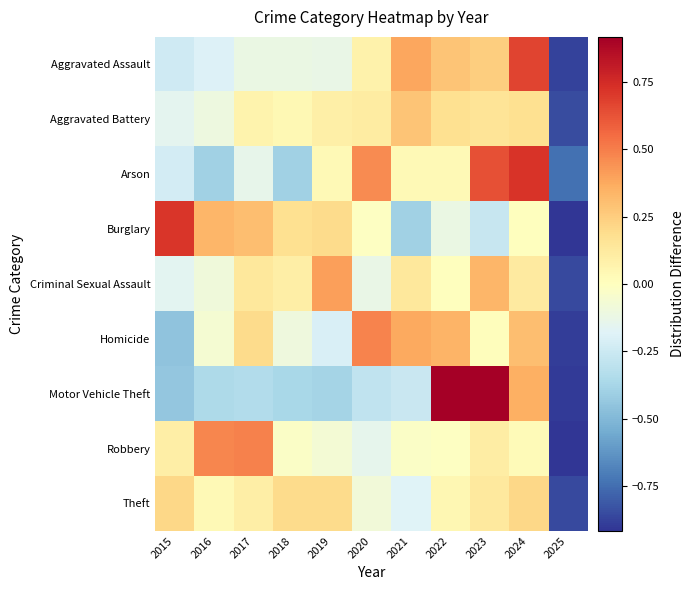

Reading left to right, extract all data points from this chart.

Aggravated Assault: 2015=-0.2	2016=-0.2	2017=-0.1	2018=-0.1	2019=-0.1	2020=0.1	2021=0.4	2022=0.3	2023=0.3	2024=0.7	2025=-0.9
Aggravated Battery: 2015=-0.2	2016=-0.1	2017=0.1	2018=0.0	2019=0.1	2020=0.1	2021=0.3	2022=0.2	2023=0.2	2024=0.2	2025=-0.8
Arson: 2015=-0.2	2016=-0.4	2017=-0.1	2018=-0.4	2019=0.0	2020=0.5	2021=0.0	2022=0.0	2023=0.6	2024=0.7	2025=-0.7
Burglary: 2015=0.7	2016=0.3	2017=0.3	2018=0.2	2019=0.2	2020=-0.0	2021=-0.4	2022=-0.1	2023=-0.3	2024=0.0	2025=-0.9
Criminal Sexual Assault: 2015=-0.2	2016=-0.1	2017=0.1	2018=0.1	2019=0.4	2020=-0.1	2021=0.1	2022=0.0	2023=0.3	2024=0.1	2025=-0.9
Homicide: 2015=-0.5	2016=-0.1	2017=0.2	2018=-0.1	2019=-0.2	2020=0.5	2021=0.4	2022=0.3	2023=0.0	2024=0.3	2025=-0.9
Motor Vehicle Theft: 2015=-0.4	2016=-0.4	2017=-0.3	2018=-0.4	2019=-0.4	2020=-0.3	2021=-0.3	2022=1.2	2023=1.8	2024=0.4	2025=-0.9
Robbery: 2015=0.1	2016=0.5	2017=0.5	2018=-0.0	2019=-0.1	2020=-0.1	2021=-0.0	2022=-0.0	2023=0.1	2024=0.0	2025=-0.9
Theft: 2015=0.2	2016=0.0	2017=0.1	2018=0.2	2019=0.2	2020=-0.1	2021=-0.2	2022=0.0	2023=0.1	2024=0.2	2025=-0.9